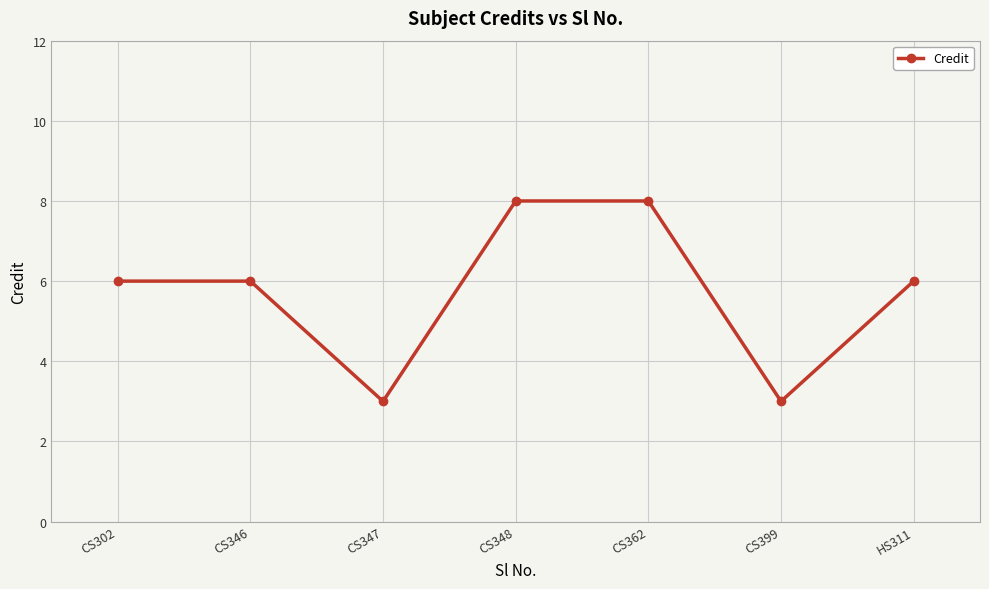

What is the minimum value shown in the chart?

3